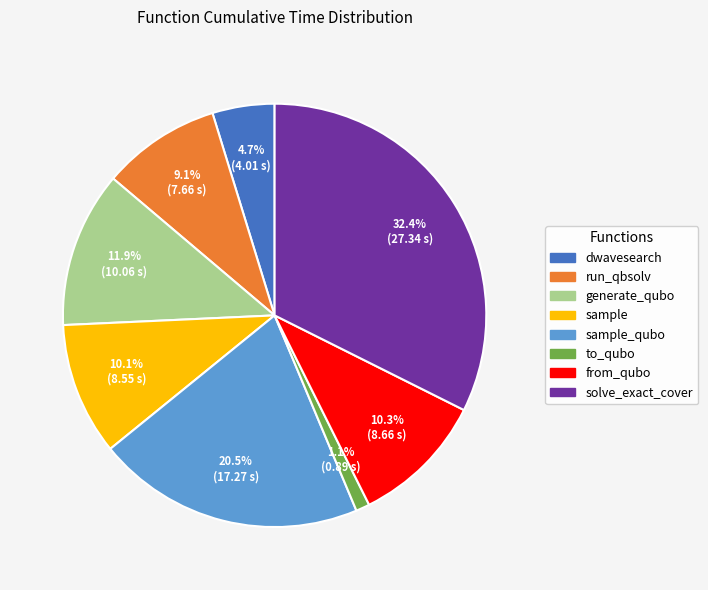

What is the largest slice in the pie chart?

solve_exact_cover